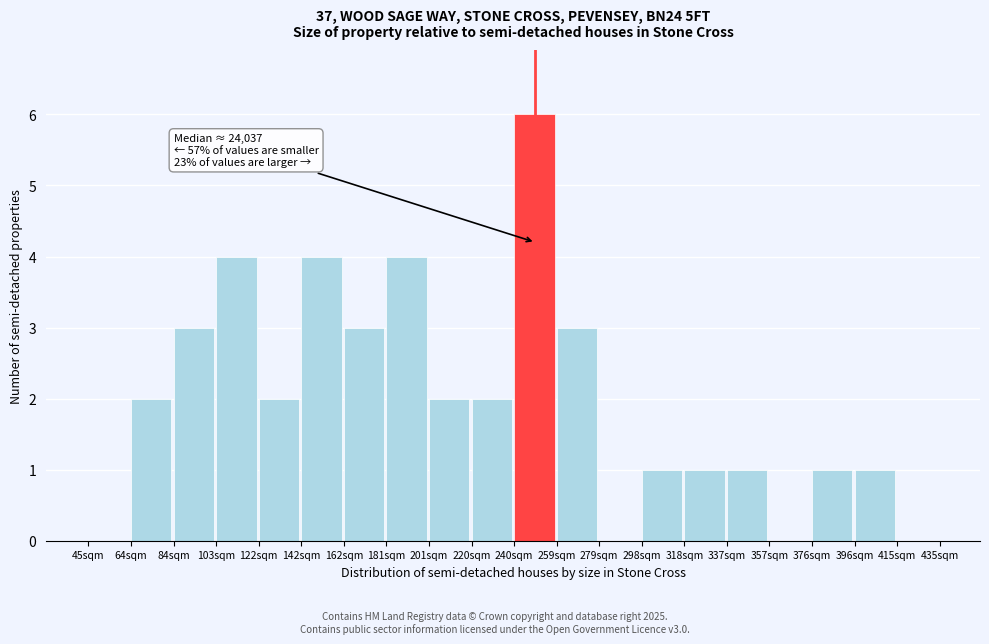

Reading left to right, what are all the values shown in this chart?

45sqm=0	64sqm=2	84sqm=3	103sqm=4	122sqm=2	142sqm=4	162sqm=3	181sqm=4	201sqm=2	220sqm=2	240sqm=6	259sqm=3	279sqm=0	298sqm=1	318sqm=1	337sqm=1	357sqm=0	376sqm=1	396sqm=1	415sqm=0